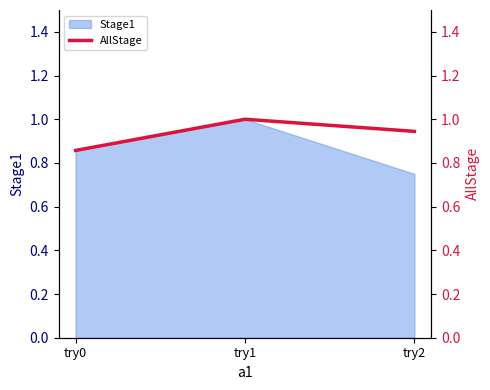

Reading left to right, what are all the values shown in this chart?

try0=0.9	try1=1.0	try2=0.9